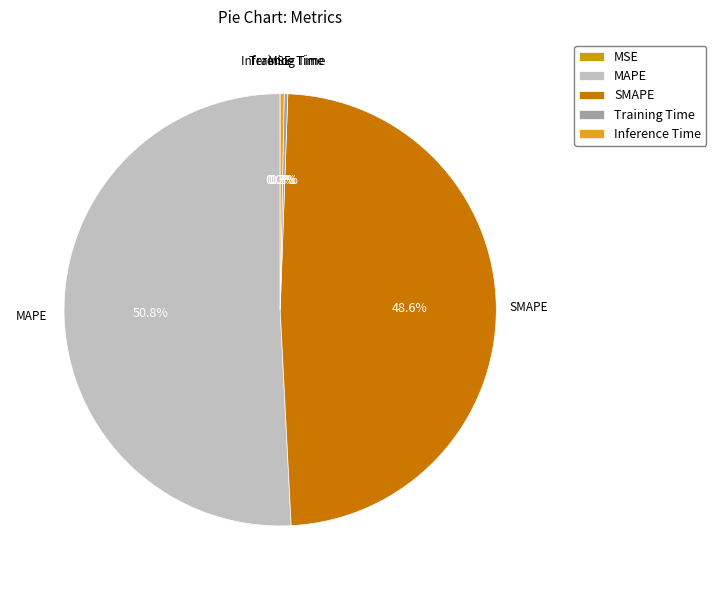

Which has a higher value, Inference Time or SMAPE?

SMAPE